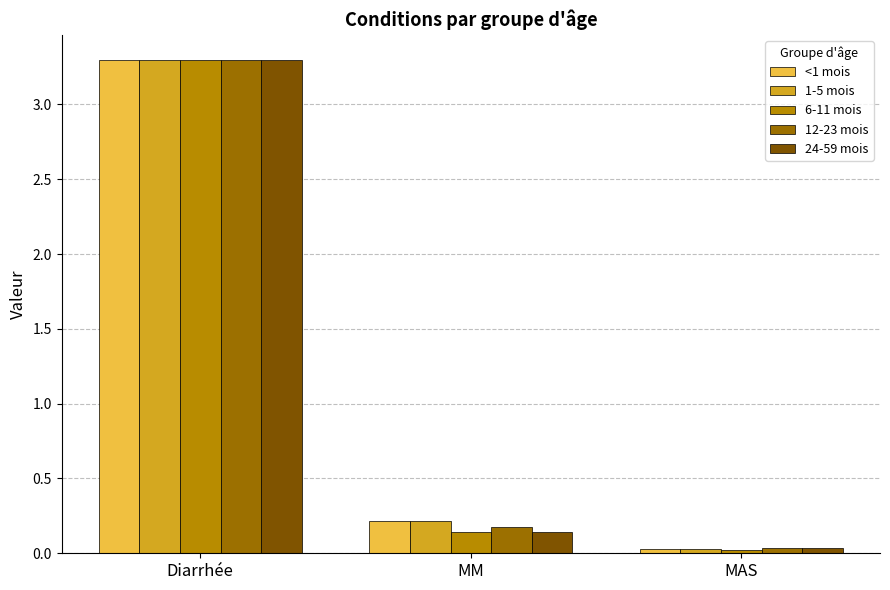

Is it true that 1-5 mois equals 0.2 at MM?

True